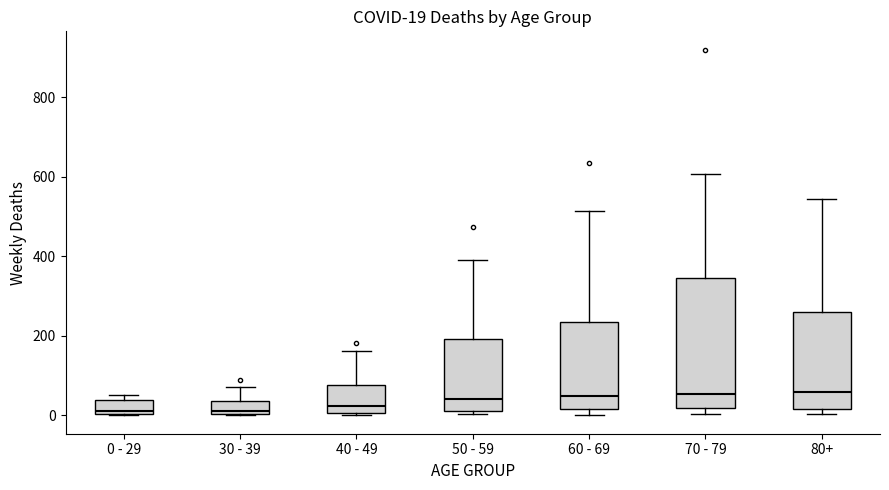

Which box is the tallest, from its lower edge to its upper edge?

70 - 79